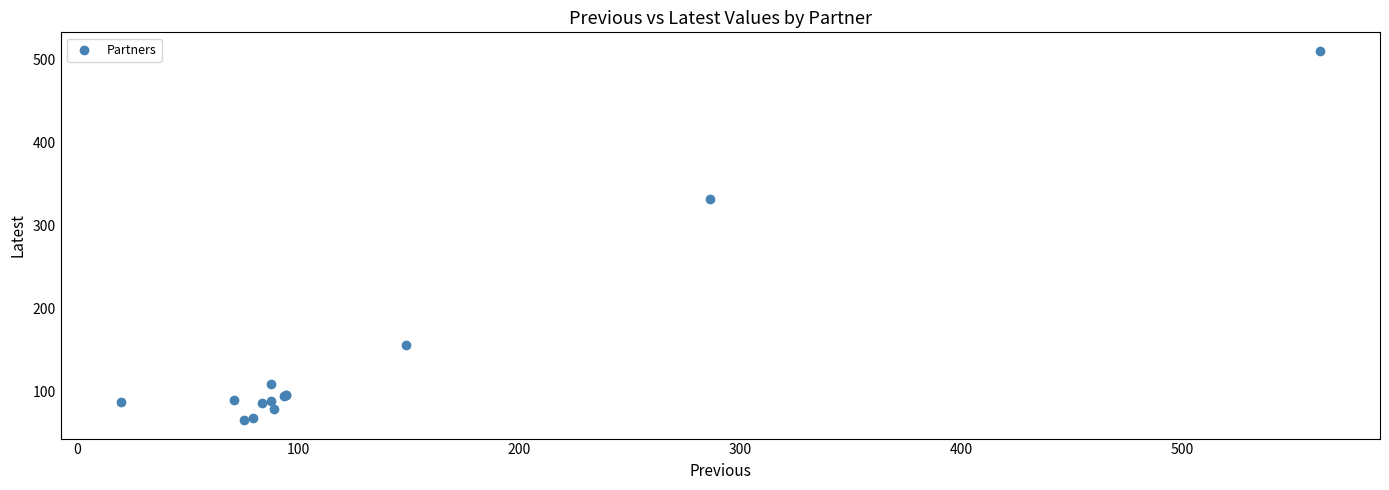

What Y value in the scatter plot is closest to 287?

331.6